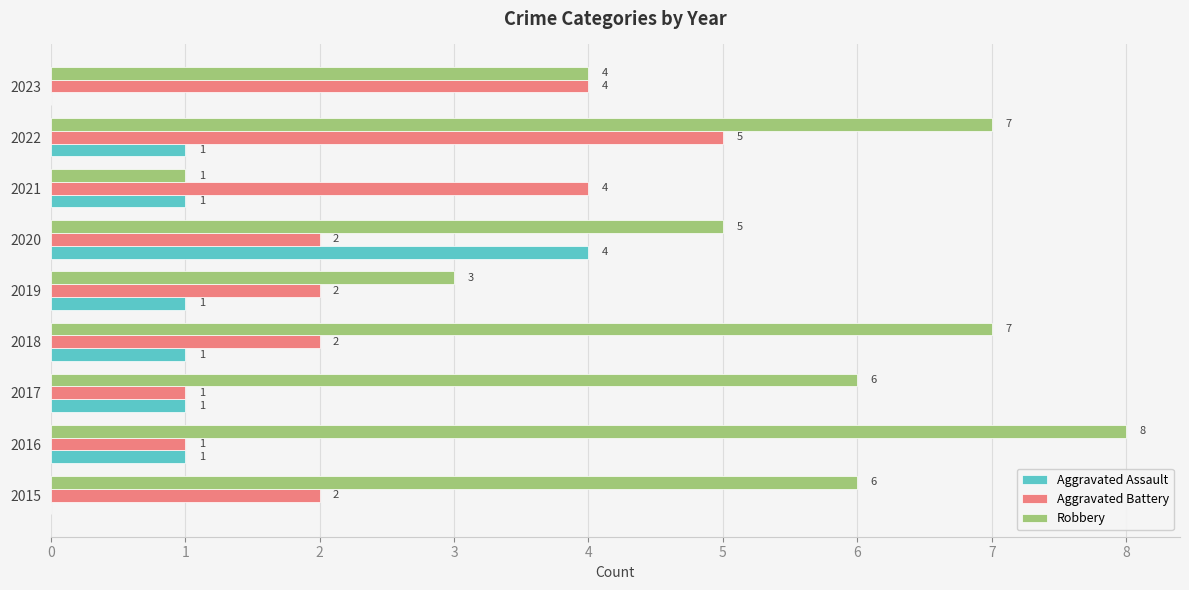

At which category is the sum across all series the highest?

2022